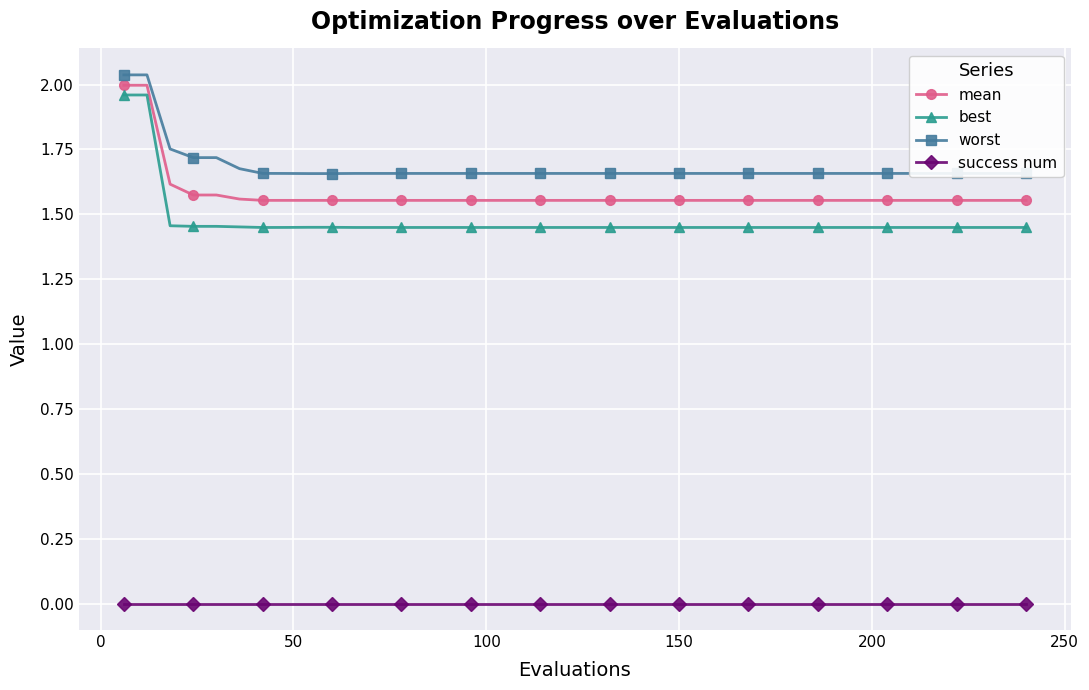

What is the difference between the second highest and minimum values in the worst series?

0.4